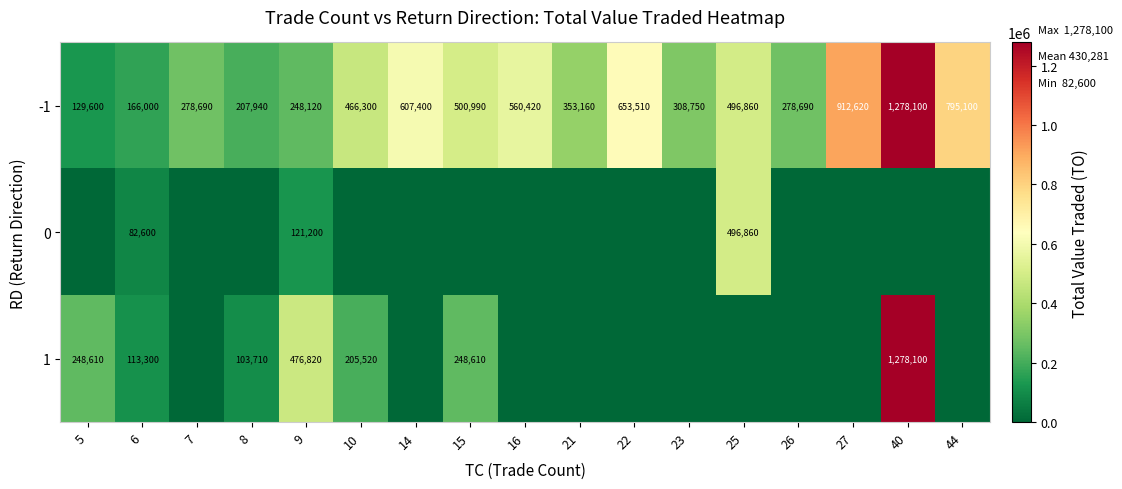

Is it true that 0 equals 121200 at 9?

True